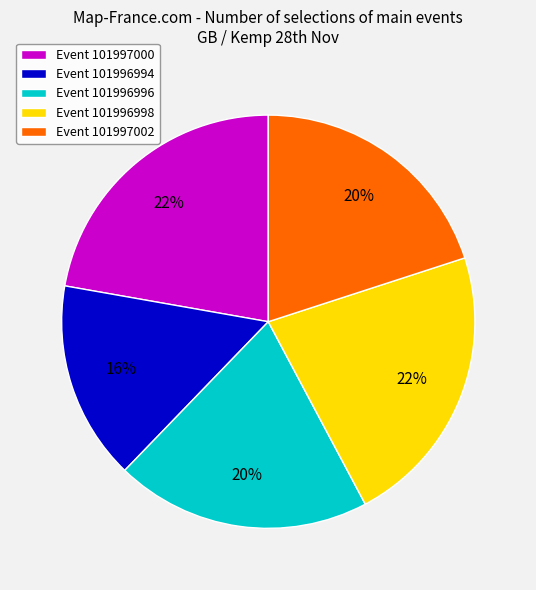

Approximately how many times larger is the value at Event 101997002 compared to Event 101996996?

1.0